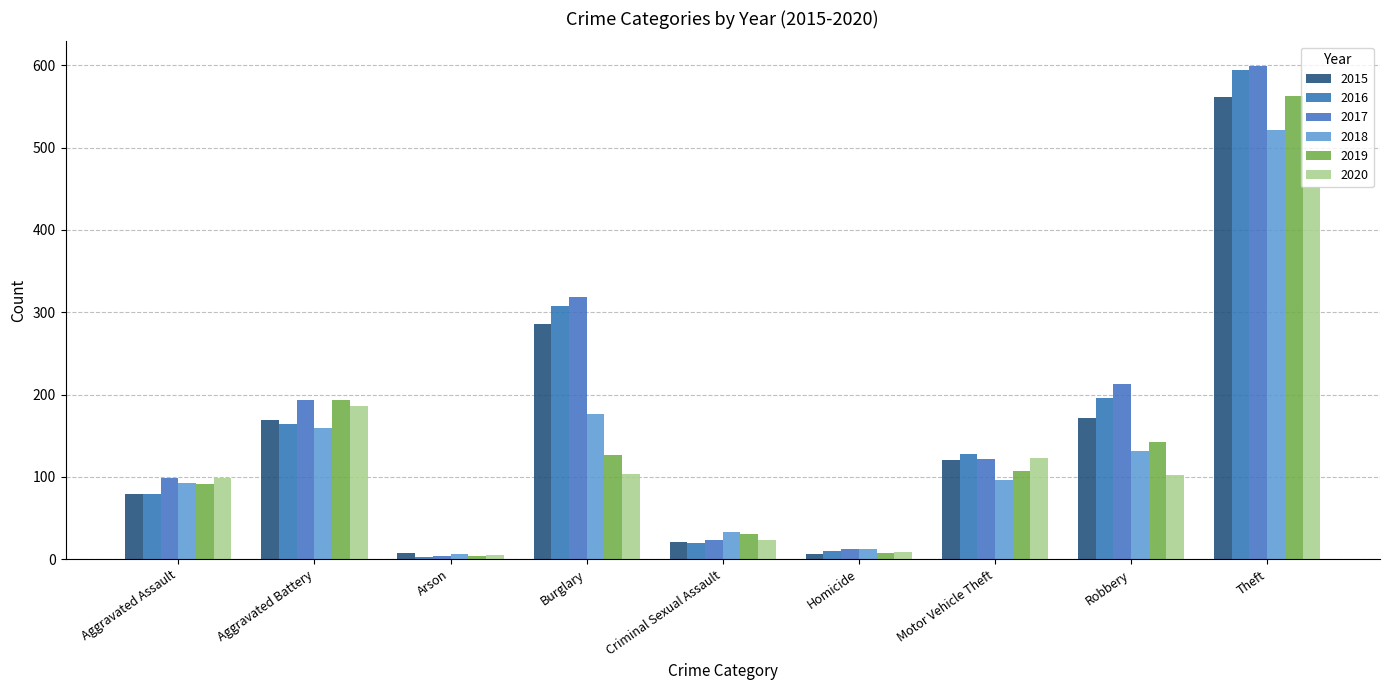

What position from the right is Arson?

7